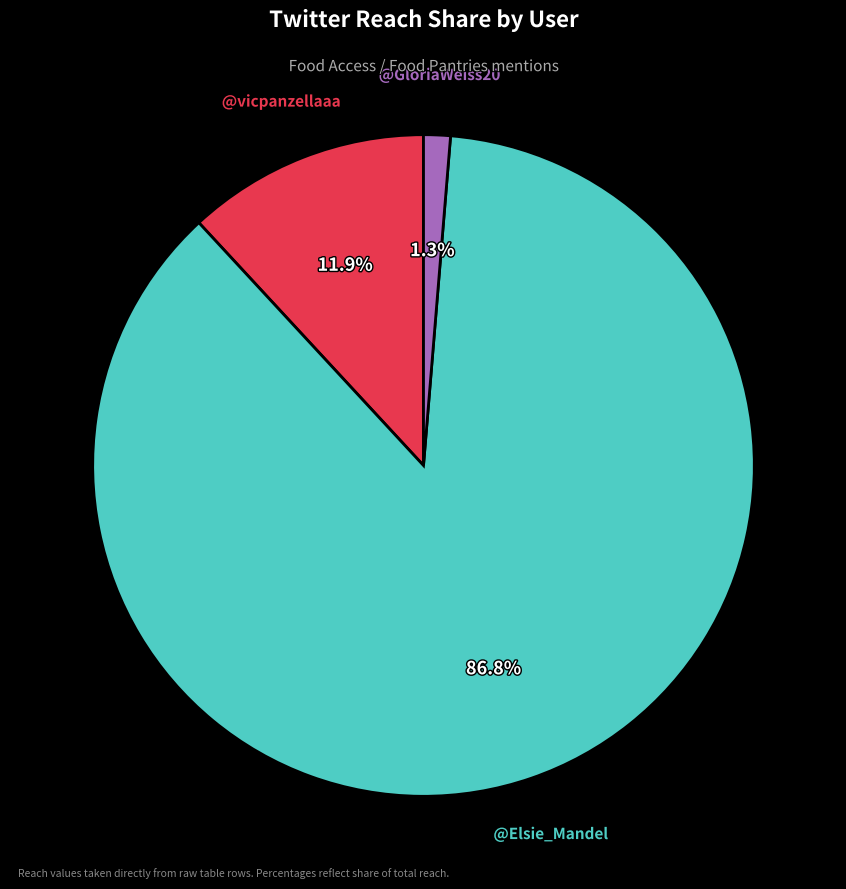

Does any single category account for the majority?

Yes